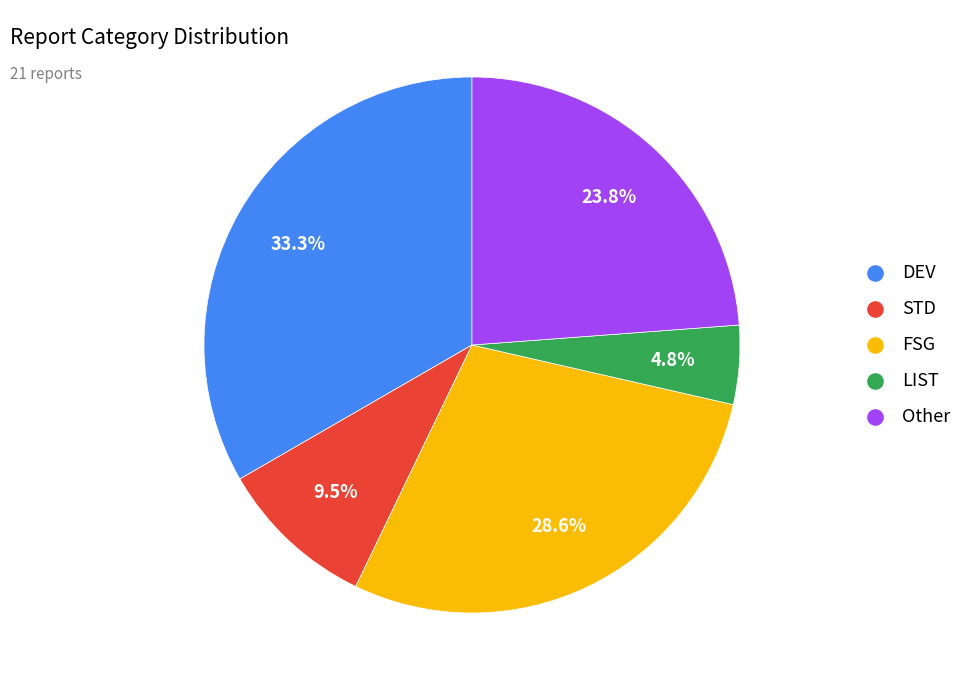

To the nearest percent, what is the average slice percentage?

20%